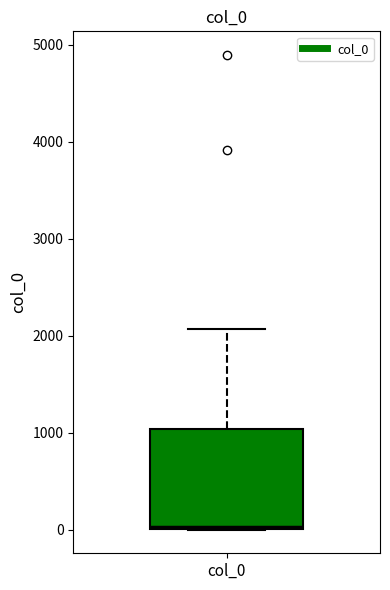

Transcribe this box plot: give where the median line is, the range the box spans, and where the two whiskers end, as read against the y-axis. The values are not printed on the chart, so give them approximately, as read against the axis.

median 0, box 0 to 1000, whiskers 0 to 2100